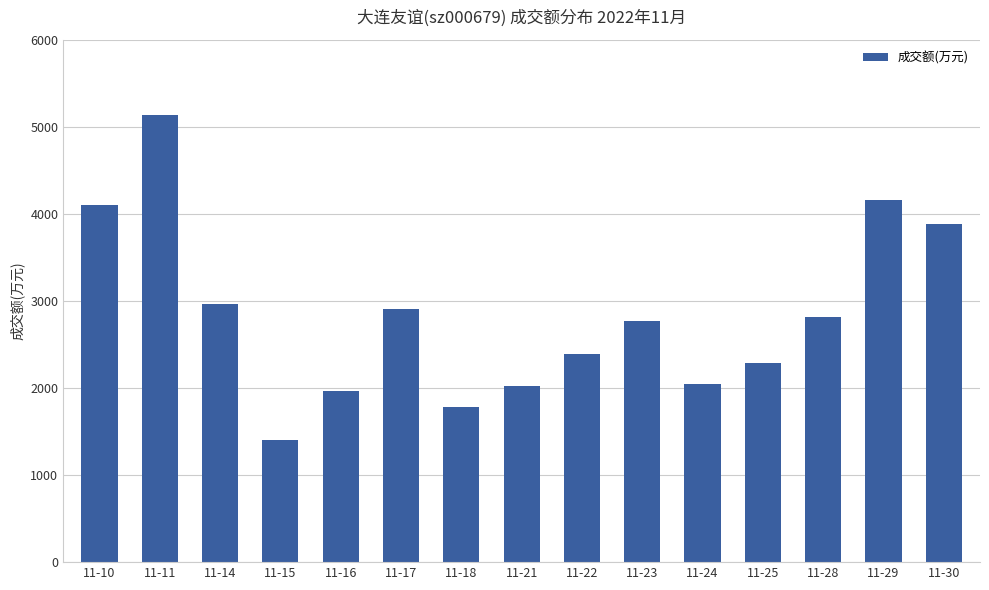

What is the difference between the maximum and minimum values?

3735